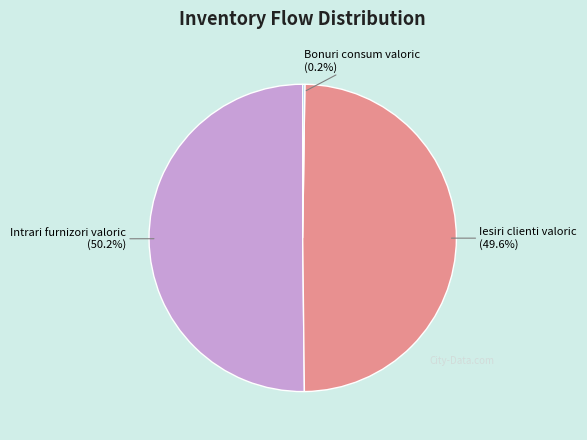

Is there a majority slice in this chart?

Yes